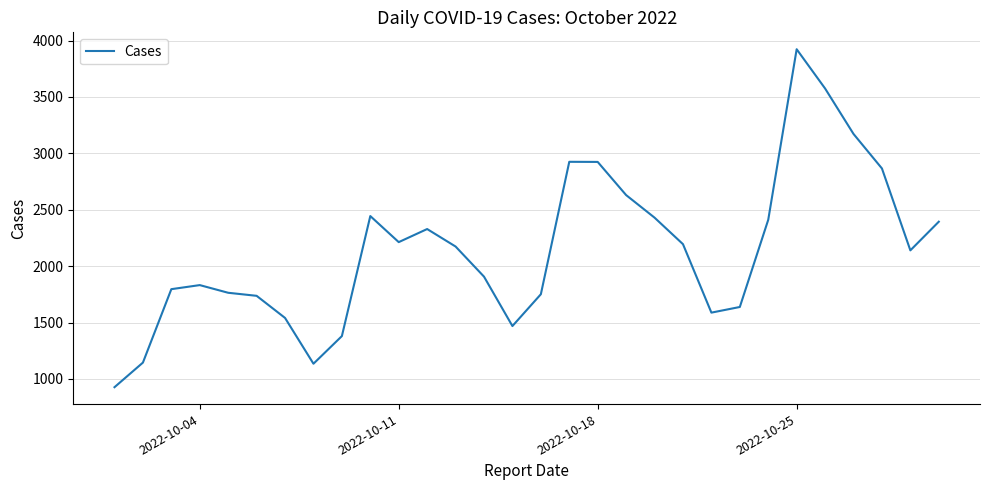

What is the maximum value shown in the chart?

3923